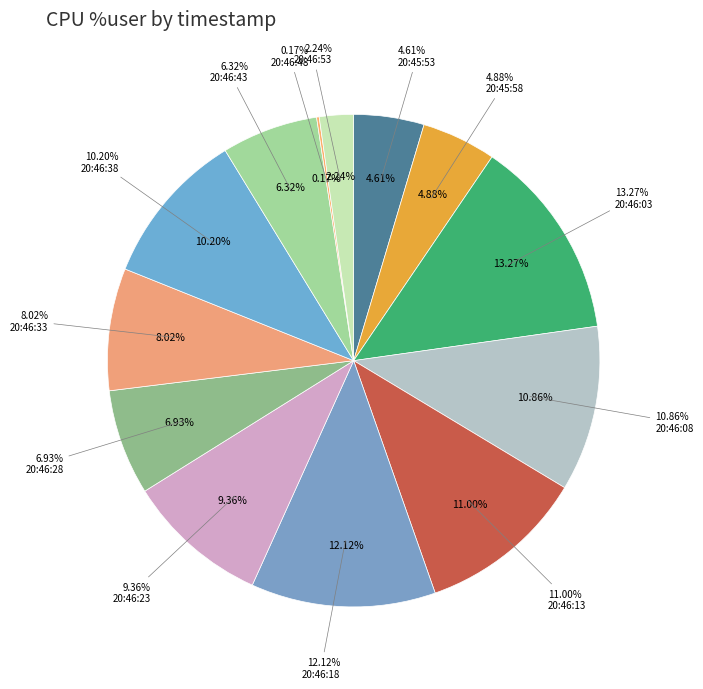

Between 20:46:23 and 20:45:58, which is larger?

20:46:23